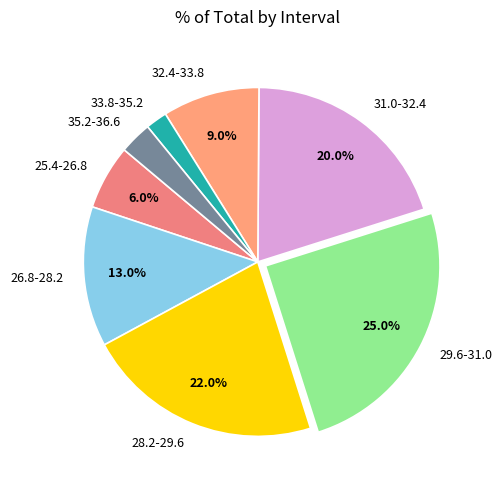

To the nearest percent, what percentage of the pie is 32.4-33.8?

9%